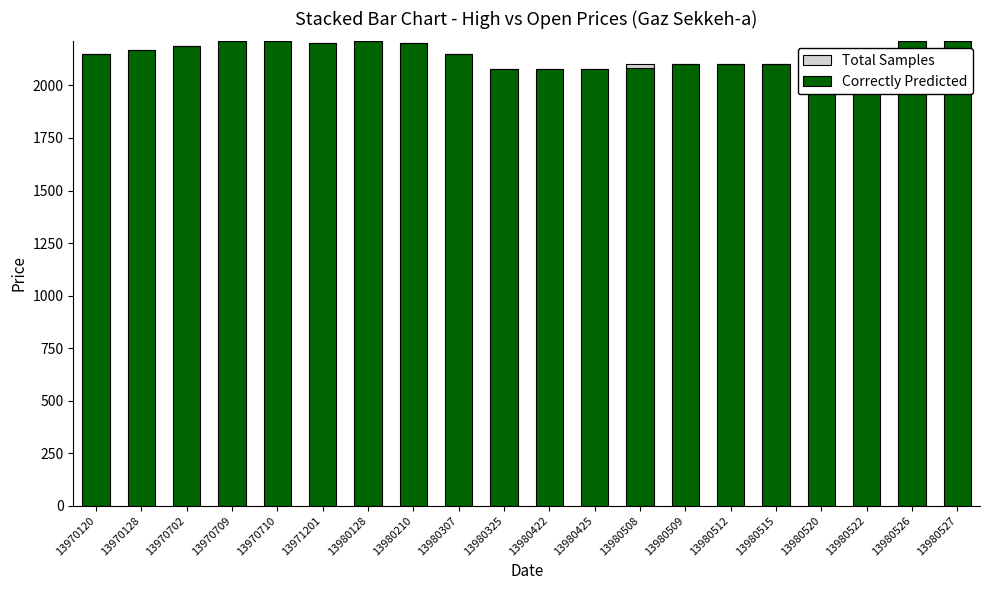

Is the value of Correctly Predicted at 13980512 greater than the value of Total Samples at 13970709?

Yes